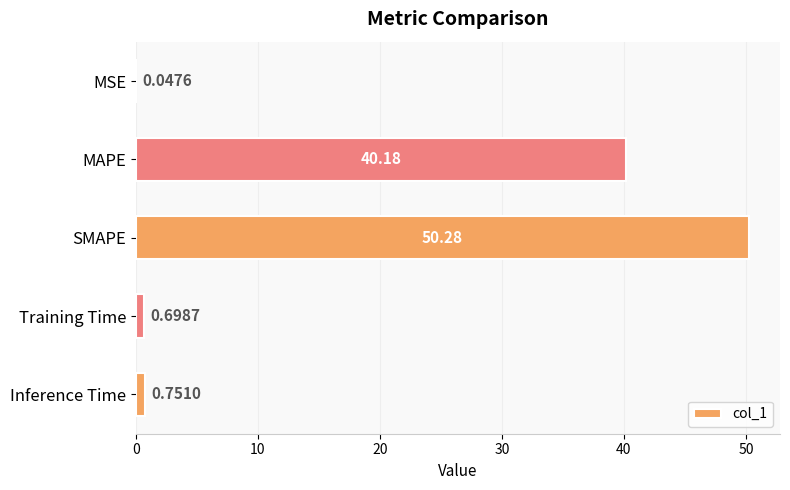

Where is the data nearest to the value 25?

MAPE